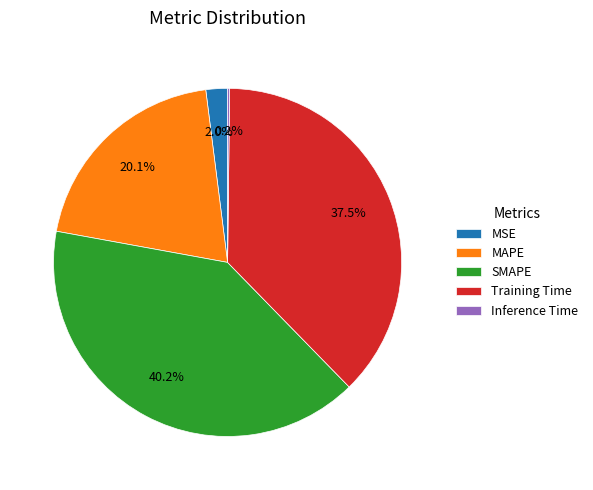

To the nearest percent, what percentage of the pie is MSE?

2%